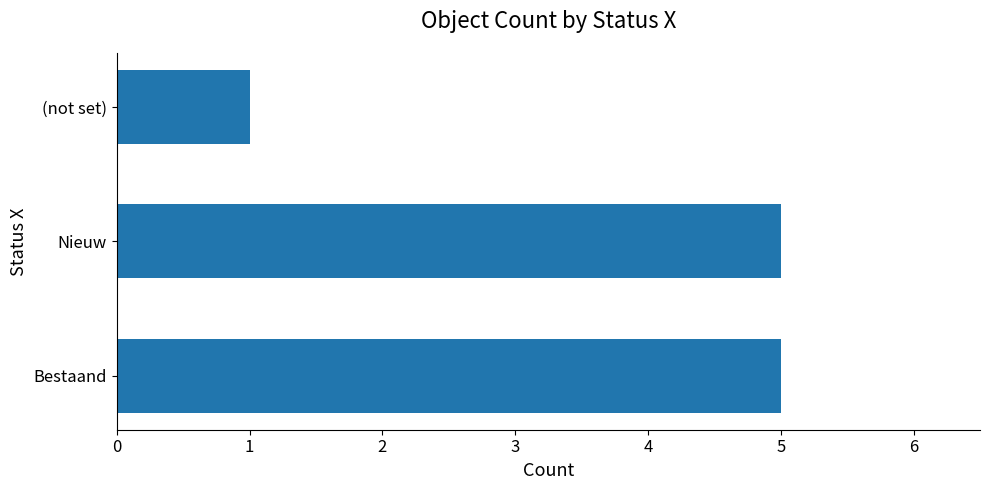

The value at Nieuw is 5. True or false?

True